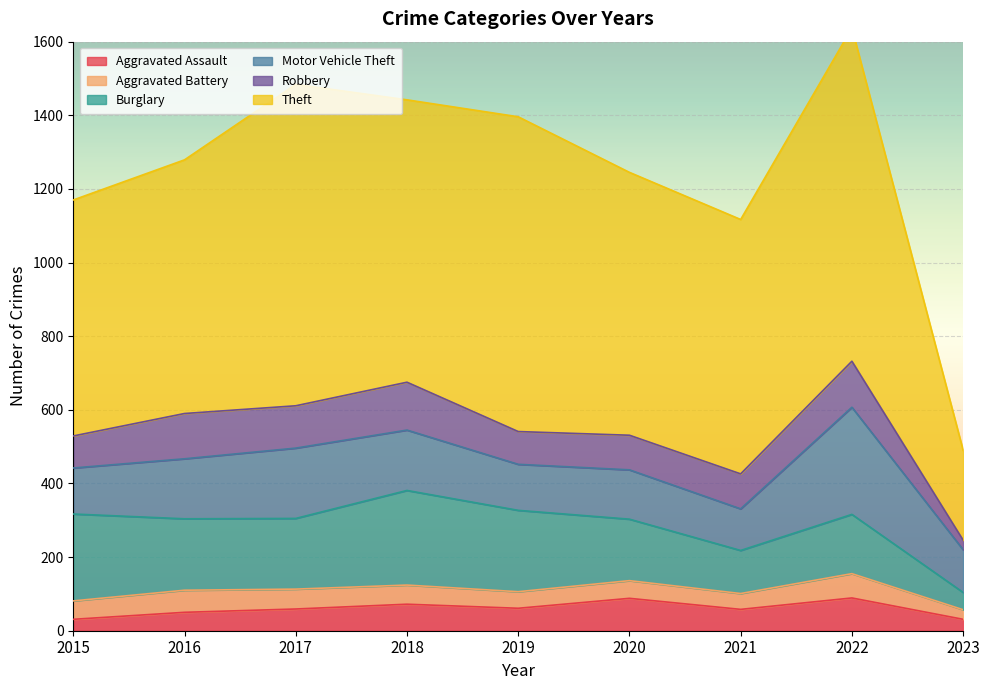

In Motor Vehicle Theft, how many points are lower than both neighbors (excluding endpoints)?

2